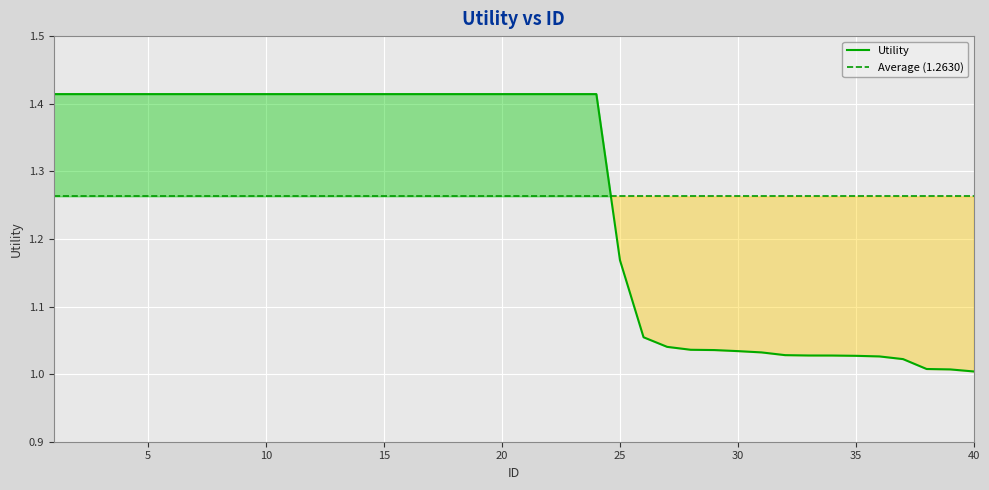

Is it true that the value at 30 is 1.7?

False